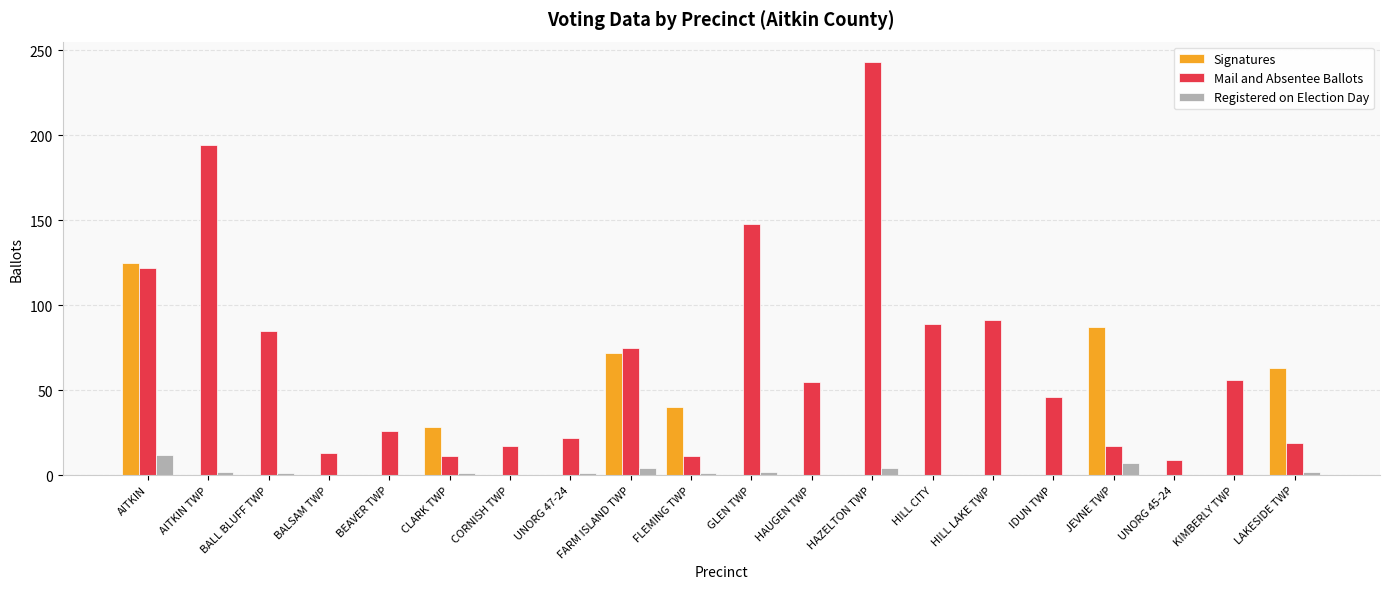

How many groups of bars are there?

20